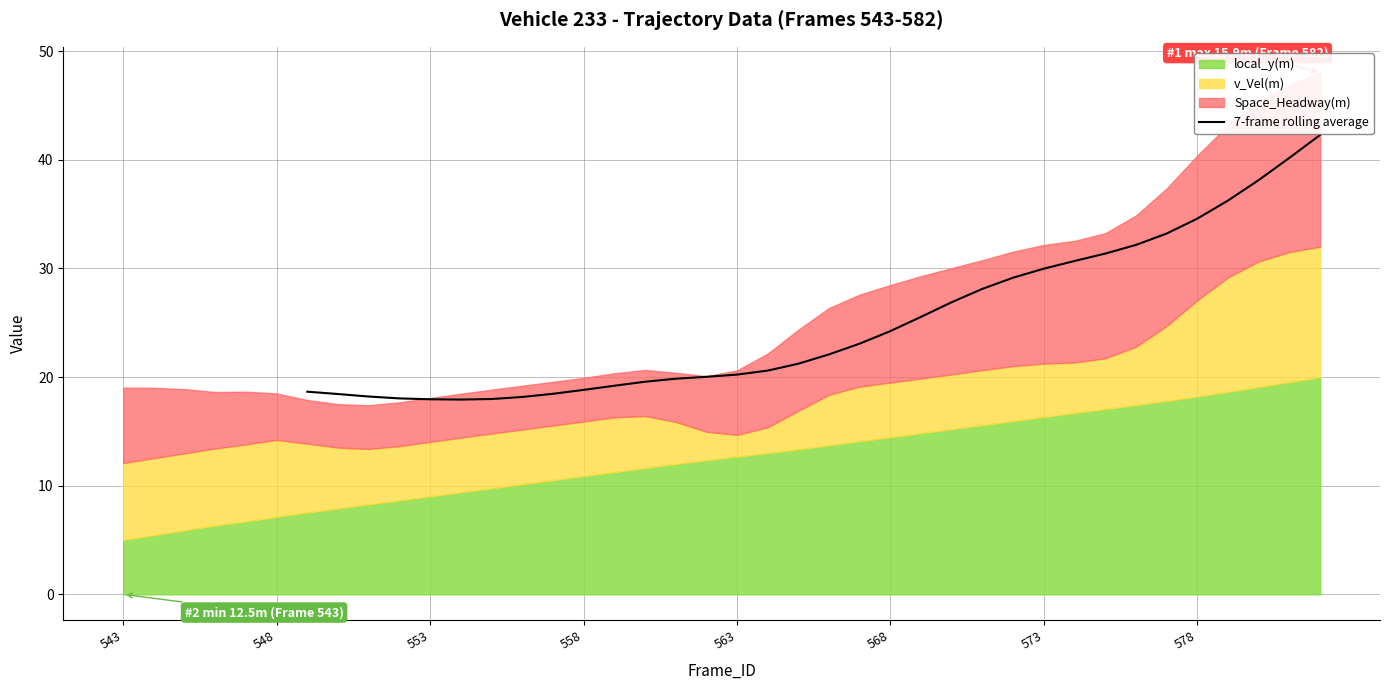

What is the average value?

25.0